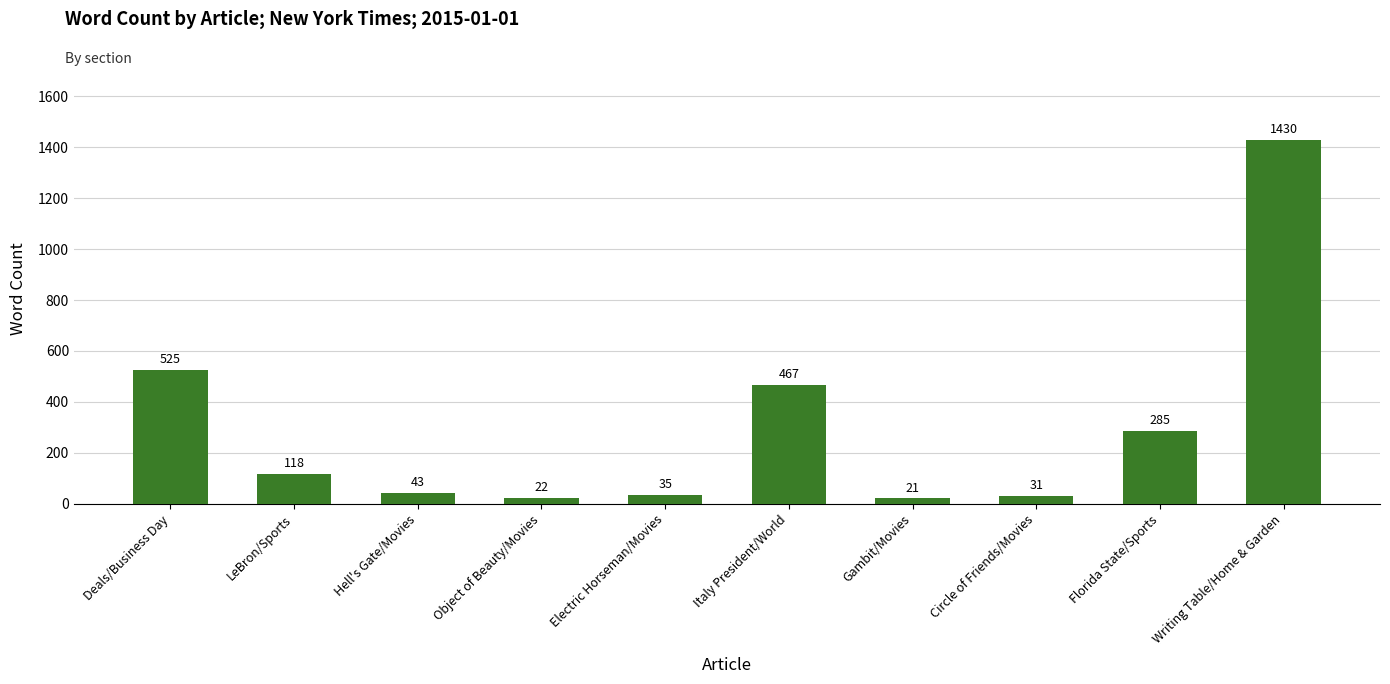

List the labels in order of value, largest first.

Writing Table/Home & Garden, Deals/Business Day, Italy President/World, Florida State/Sports, LeBron/Sports, Hell's Gate/Movies, Electric Horseman/Movies, Circle of Friends/Movies, Object of Beauty/Movies, Gambit/Movies